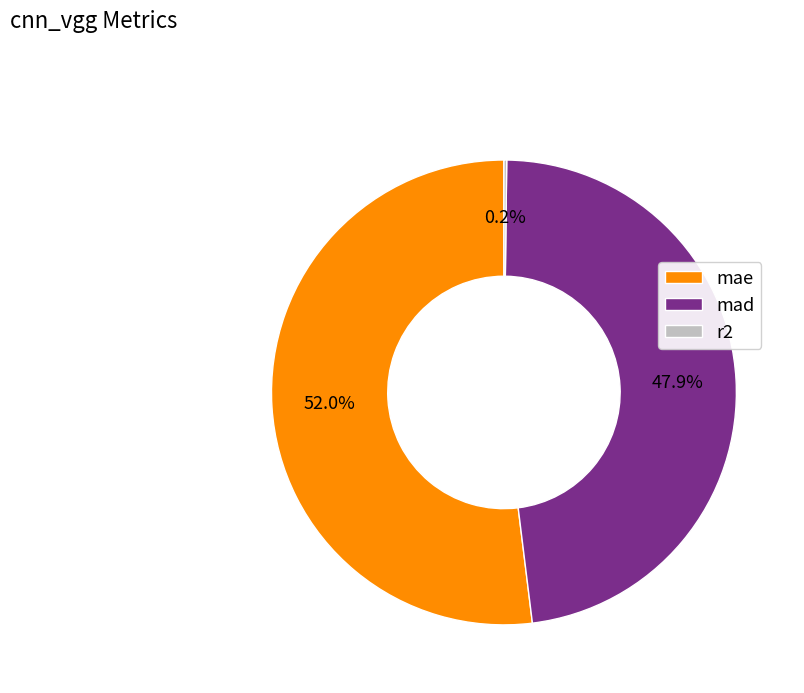

To the nearest percent, what percentage of the pie is mae?

52%